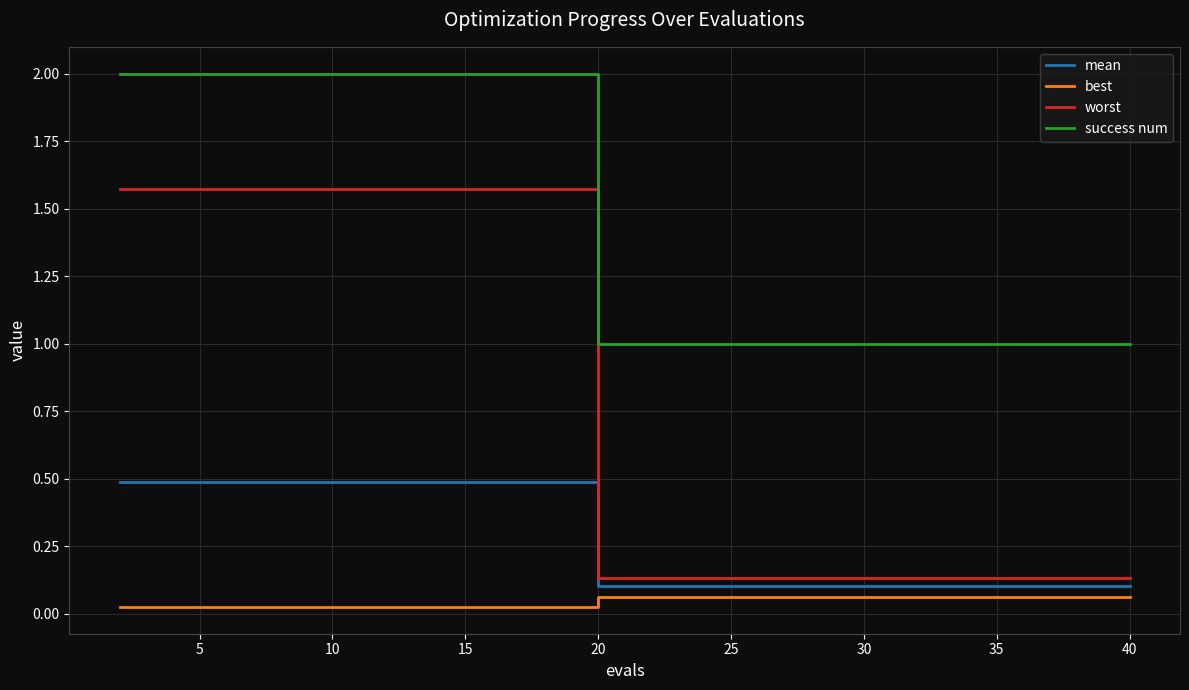

Rank the series by their average value, from lowest to highest.

best, mean, worst, success num